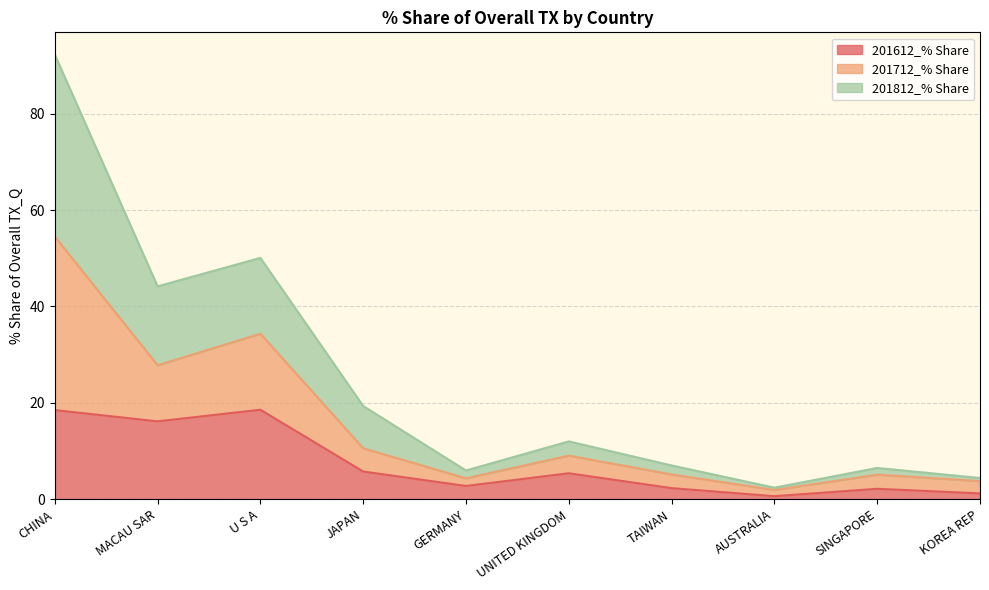

At which category is the sum across all series the highest?

CHINA